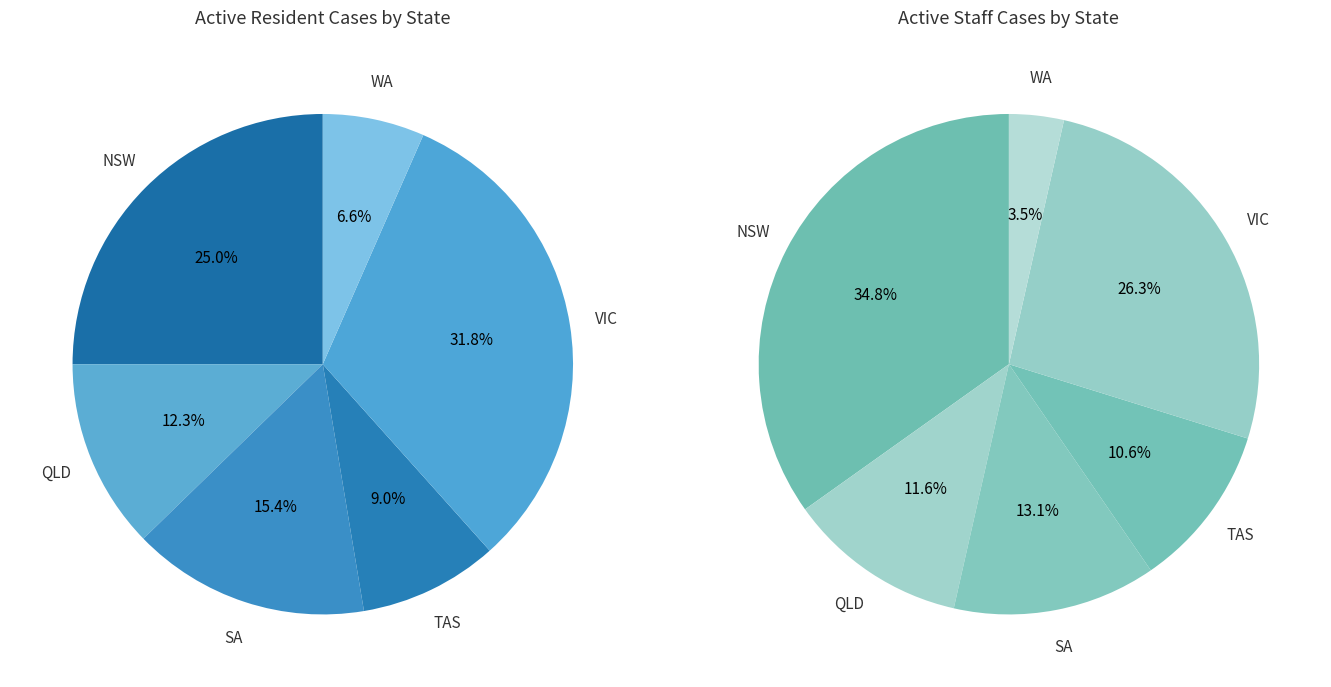

Is TAS the majority of the pie?

No